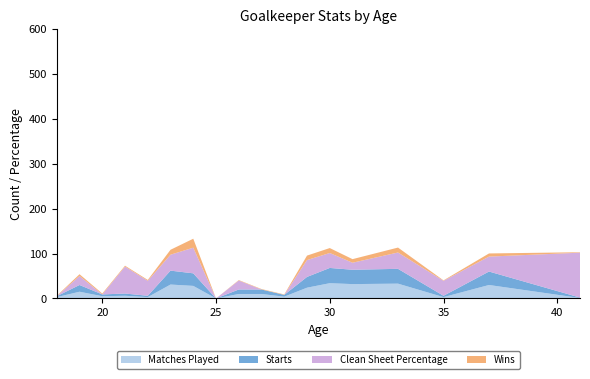

Reading left to right, what are all the values shown in this chart?

Matches Played: 18=3.0	19=15.0	20=5.0	21=6.0	22=3.0	23=31.0	24=28.0	25=0.0	26=10.0	27=10.0	28=4.0	29=24.0	30=34.0	31=32.0	33=33.0	35=3.0	37=30.0	41=1.0
Starts: 18=2.0	19=15.0	20=4.0	21=5.0	22=3.0	23=31.0	24=28.0	25=0.0	26=10.0	27=10.0	28=4.0	29=24.0	30=34.0	31=32.0	33=33.0	35=3.0	37=30.0	41=1.0
Clean Sheet Percentage: 18=0.0	19=20.0	20=0.0	21=60.0	22=33.3	23=35.5	24=57.1	25=0.0	26=20.0	27=0.0	28=0.0	29=37.5	30=33.3	31=15.6	33=36.4	35=33.3	37=33.3	41=100.0
Wins: 18=1.0	19=4.0	20=2.0	21=2.0	22=2.0	23=11.0	24=20.0	25=0.0	26=1.0	27=1.0	28=1.0	29=10.0	30=11.0	31=8.0	33=11.0	35=1.0	37=7.0	41=1.0